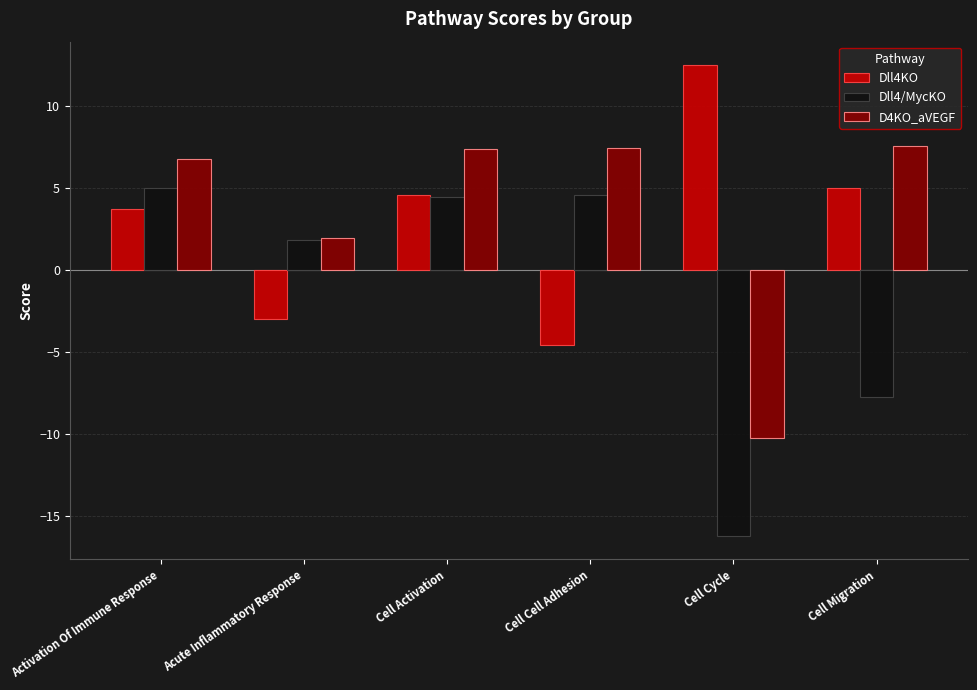

At which category is the sum across all series the highest?

Cell Activation